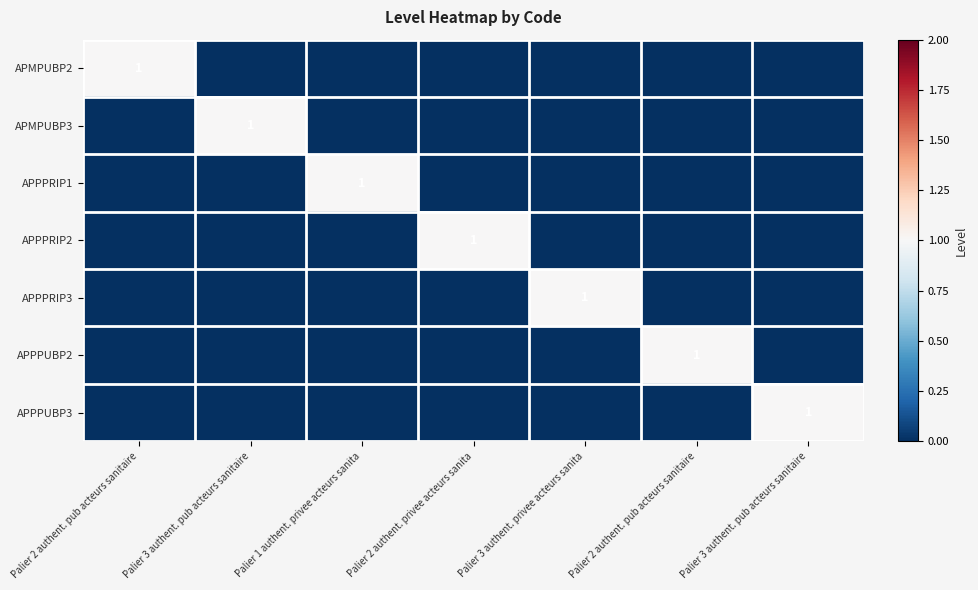

Which series has the widest spread of values?

APMPUBP2